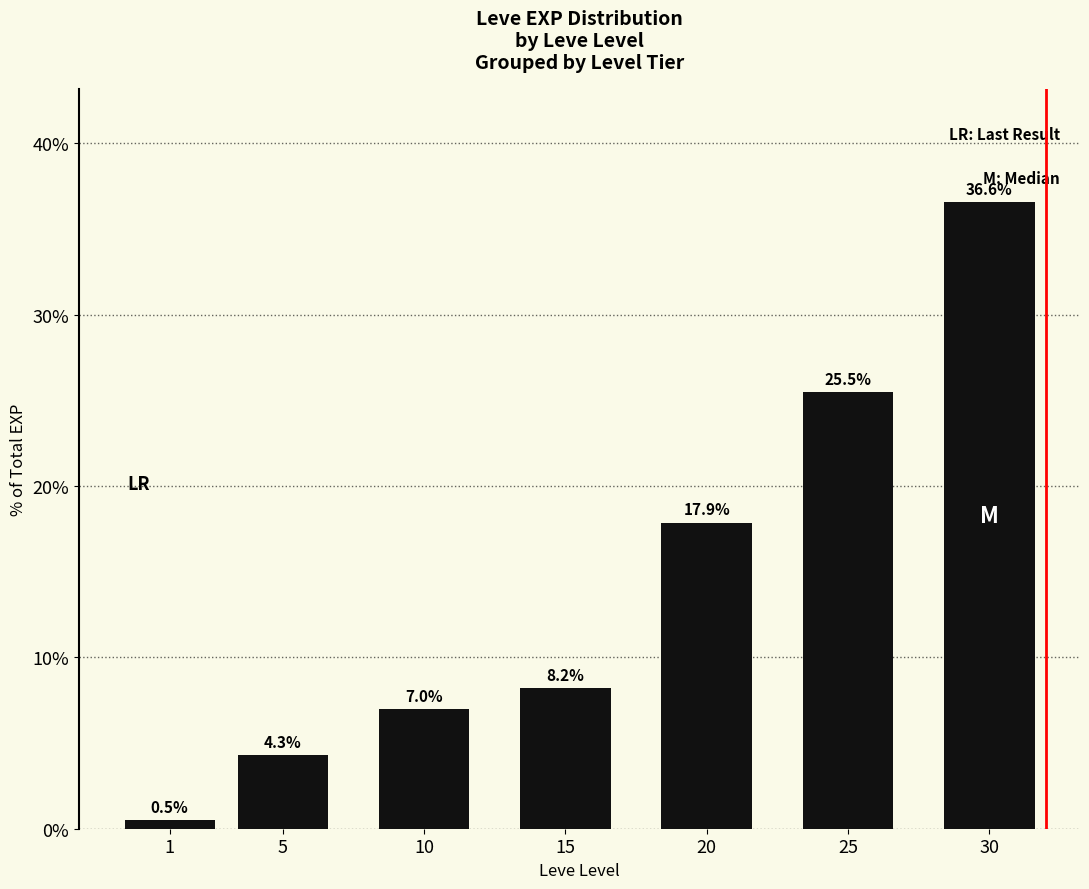

List the labels in order of value, smallest first.

1, 5, 10, 15, 20, 25, 30